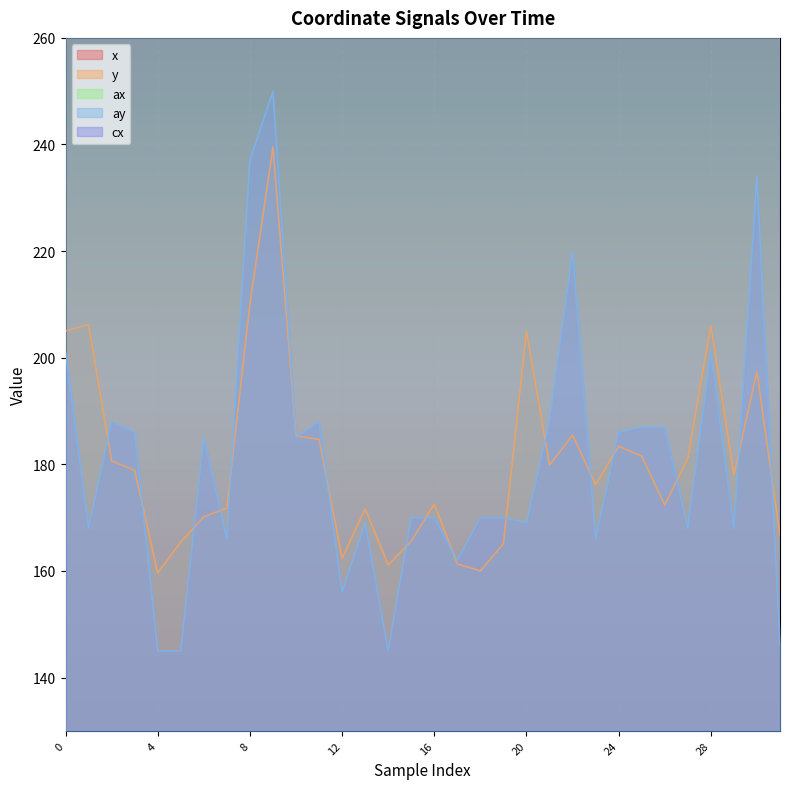

What is the value of the x point at the 3rd from the left?

402.5